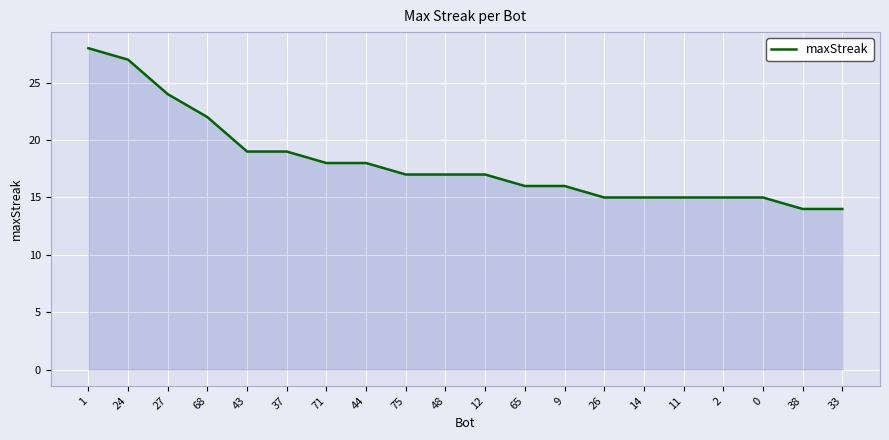

Does the chart have visible grid lines?

Yes